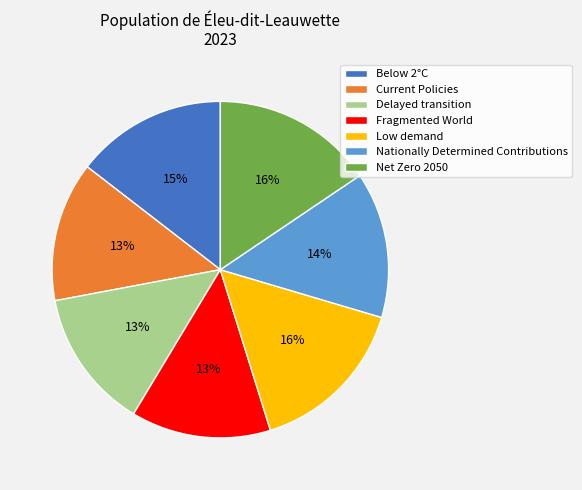

Which has a higher value, Below 2°C or Fragmented World?

Below 2°C